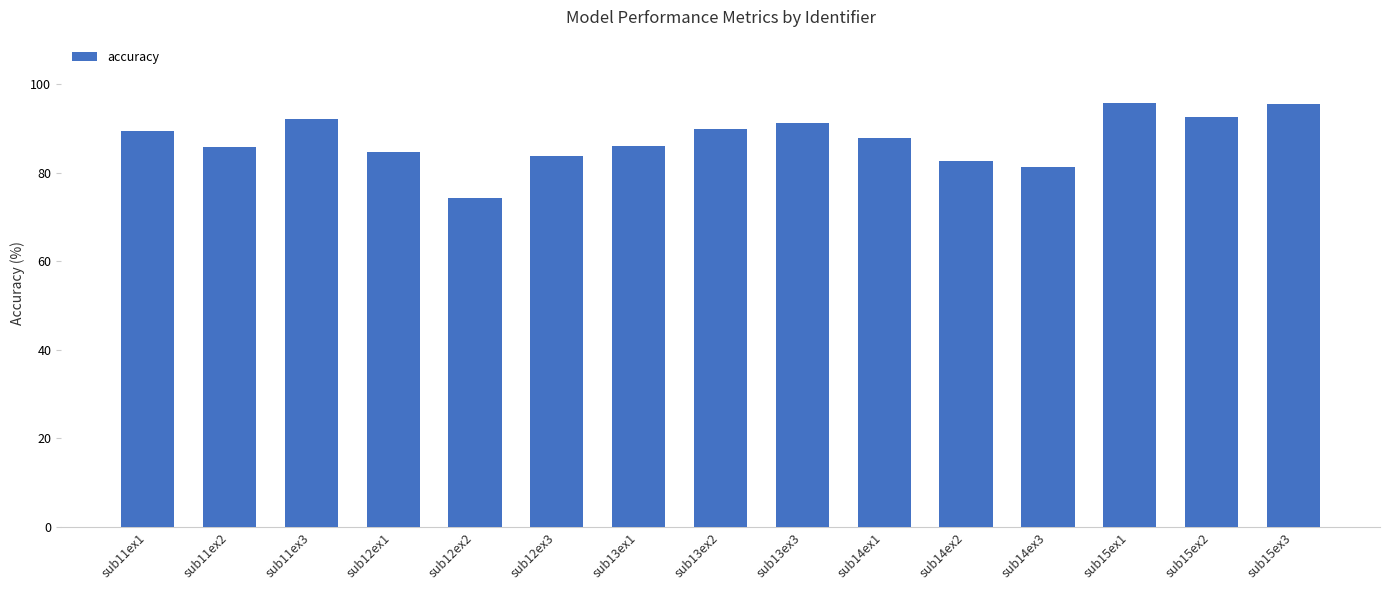

Are the bars horizontal?

No